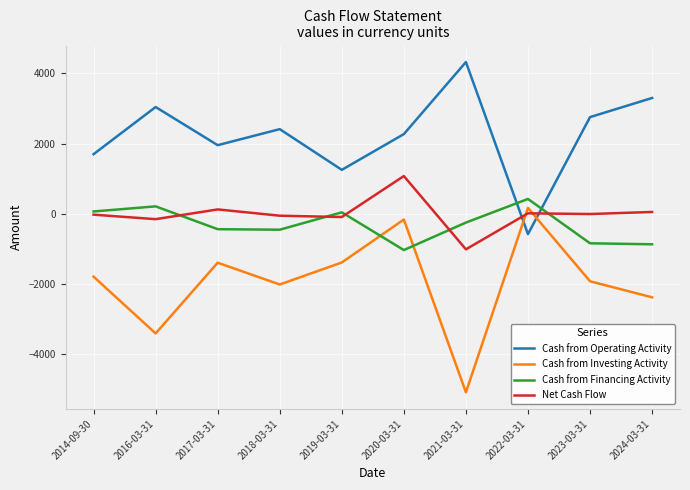

At 2017-03-31, list the series in order from largest to smallest.

Cash from Operating Activity, Net Cash Flow, Cash from Financing Activity, Cash from Investing Activity